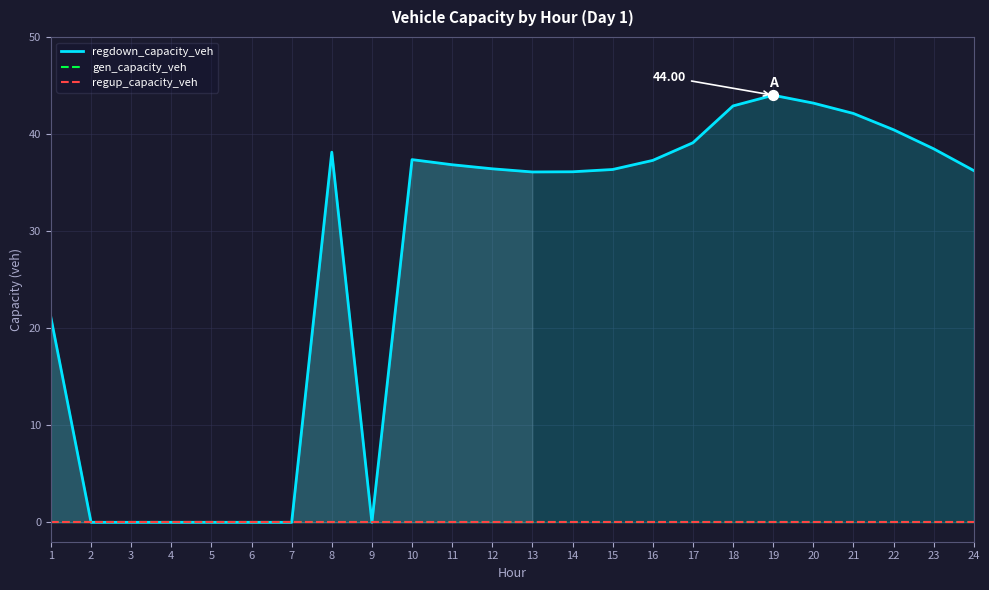

Is the value of regup_capacity_veh at 23 greater than the value of gen_capacity_veh at 18?

No